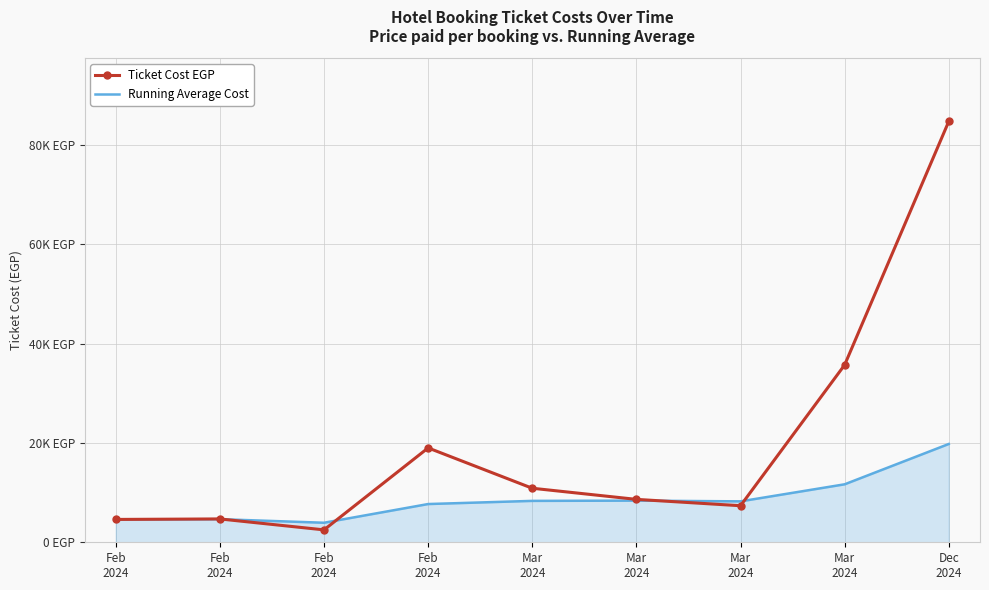

The Ticket Cost EGP series shows 31979.7 at Feb
2024. True or false?

False